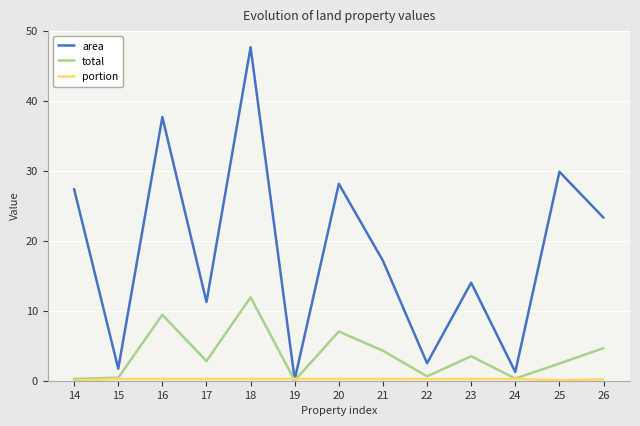

At which category is the sum across all series the highest?

18